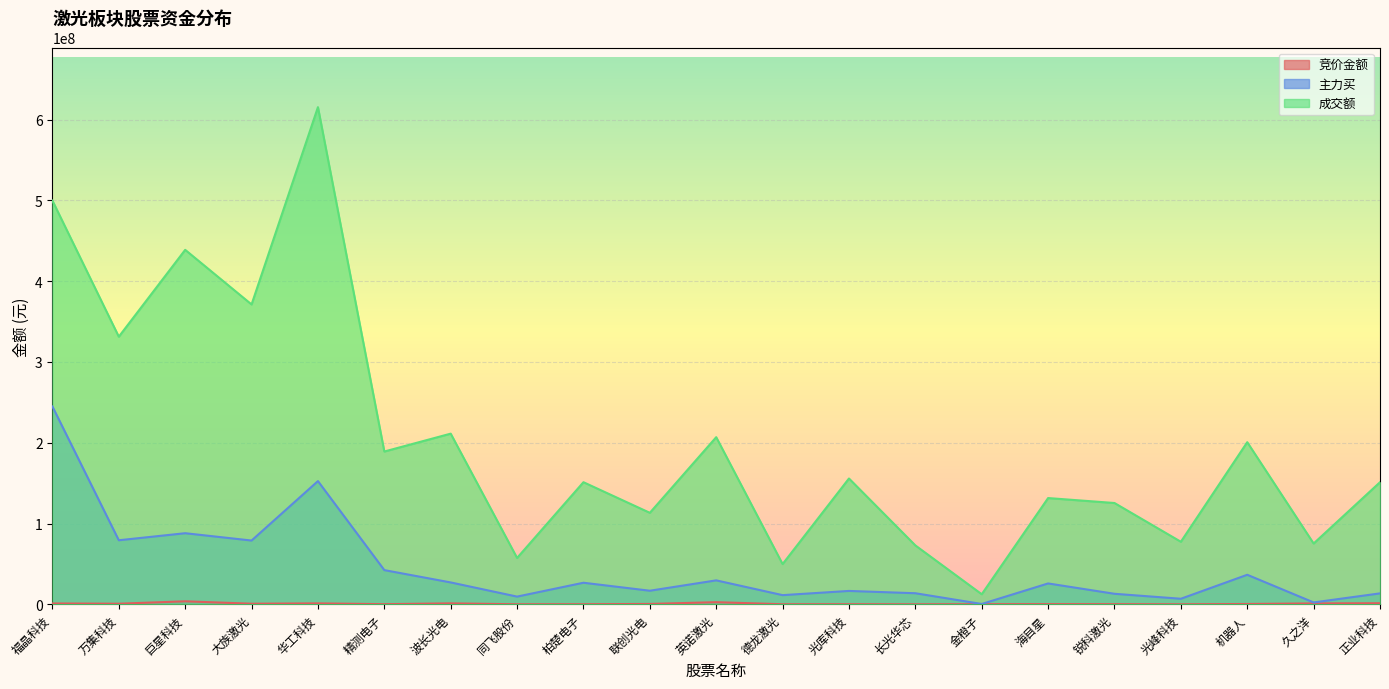

What value does the 成交额 series have at 久之洋?

75242921